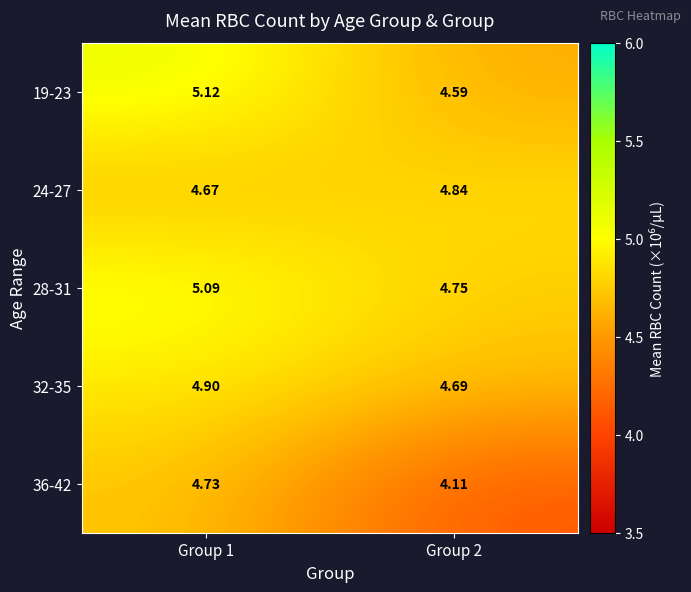

Is the value of 36-42 at Group 2 greater than the value of 32-35 at Group 2?

No